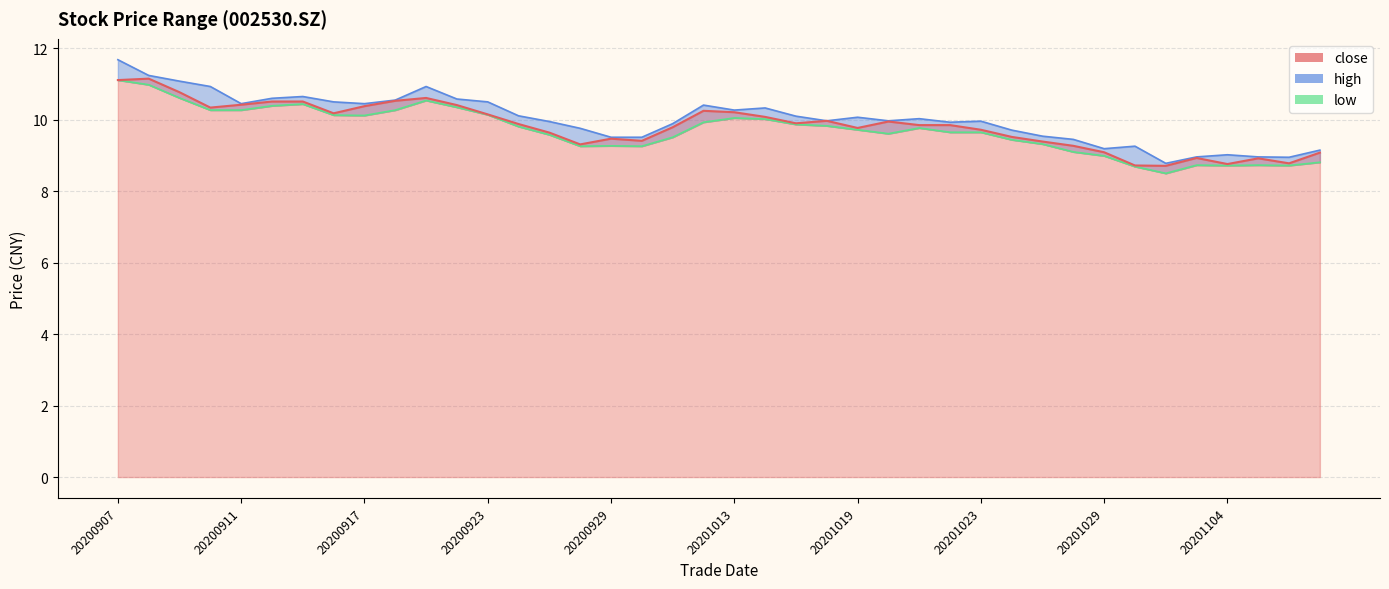

What is the average value of the low series?

9.7